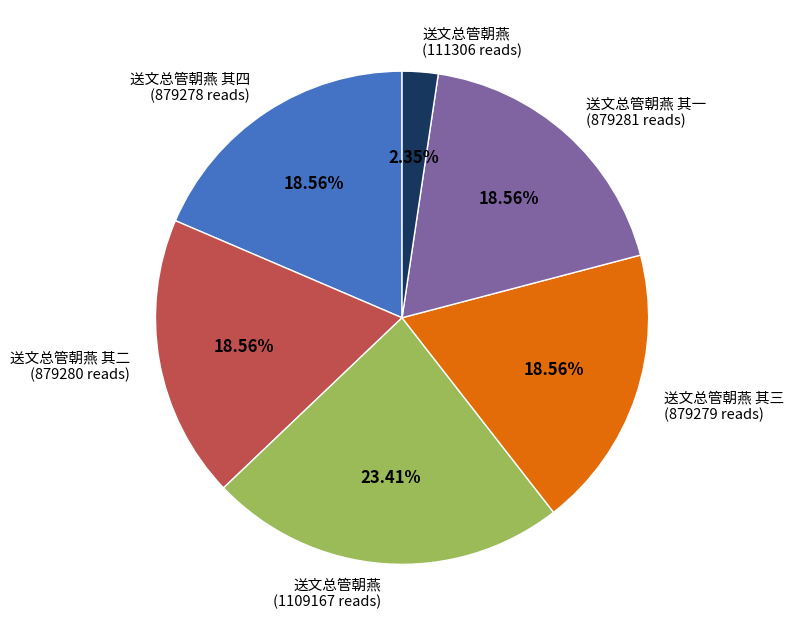

Does 送文总管朝燕 (111306 reads) represent more than half of the total?

No